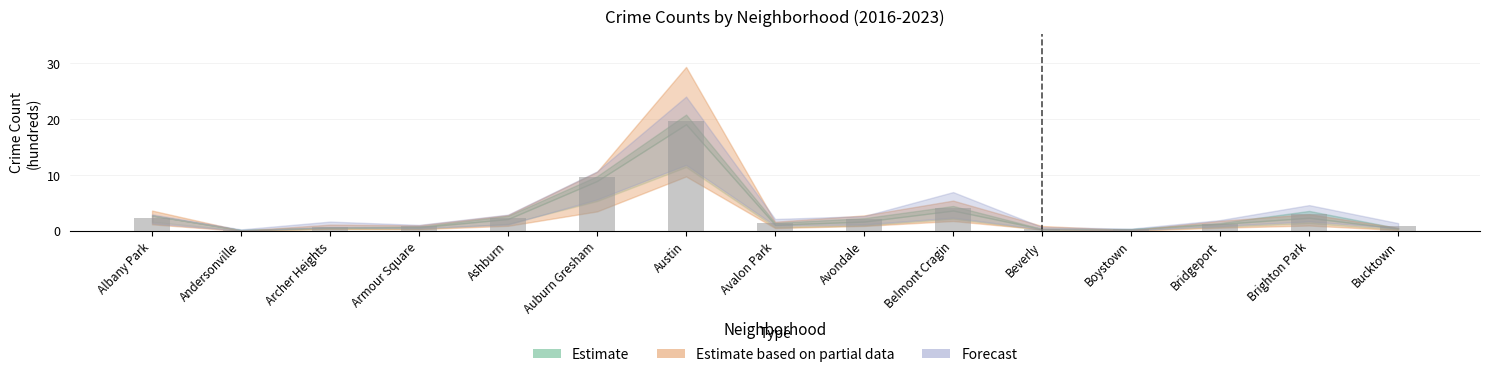

List the labels in order of 2016 value, largest first.

Austin, Auburn Gresham, Belmont Cragin, Brighton Park, Albany Park, Ashburn, Avondale, Avalon Park, Bridgeport, Armour Square, Bucktown, Archer Heights, Beverly, Boystown, Andersonville